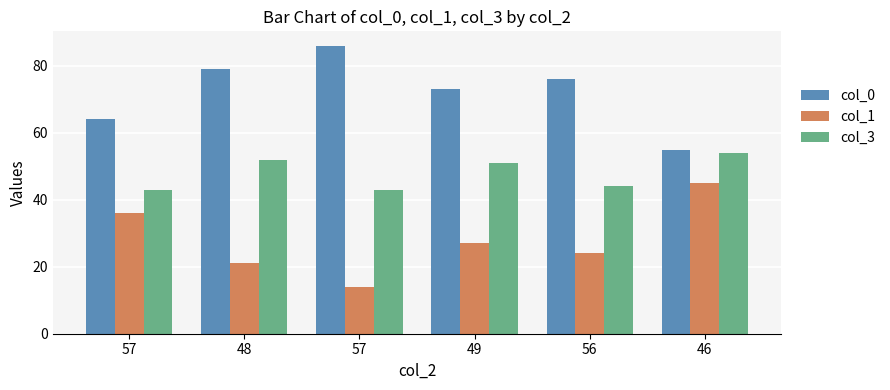

How many bars are there in total?

18